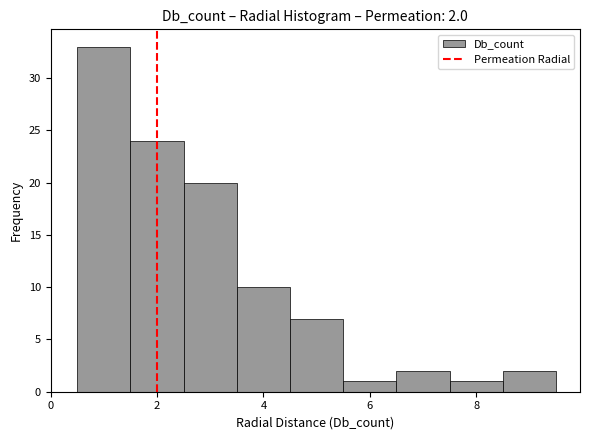

Which range on the x-axis has the tallest bar?

0.5 to 1.5